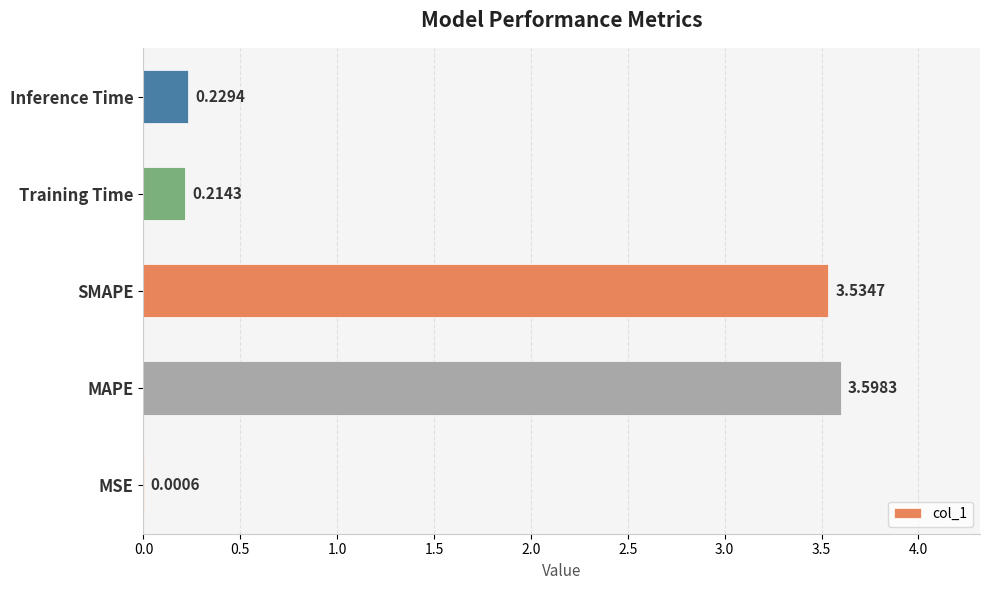

Count the number of categories in the chart.

5